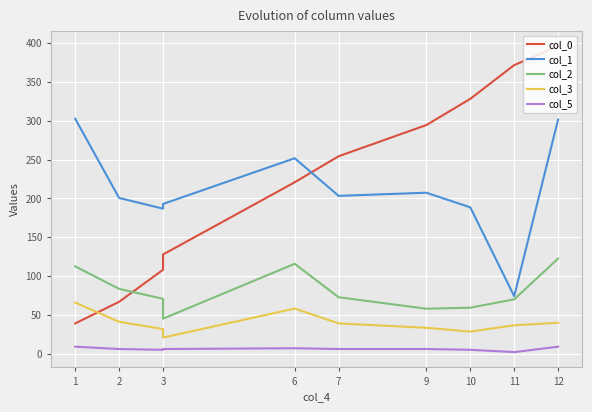

Is it true that col_5 equals 7.4 at 3?

False